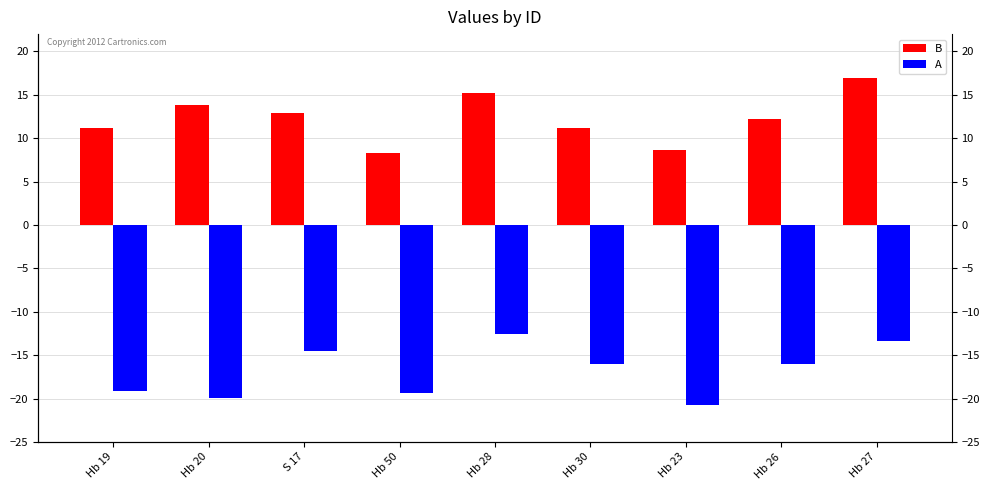

Where does the B series first go above 12?

Hb 20